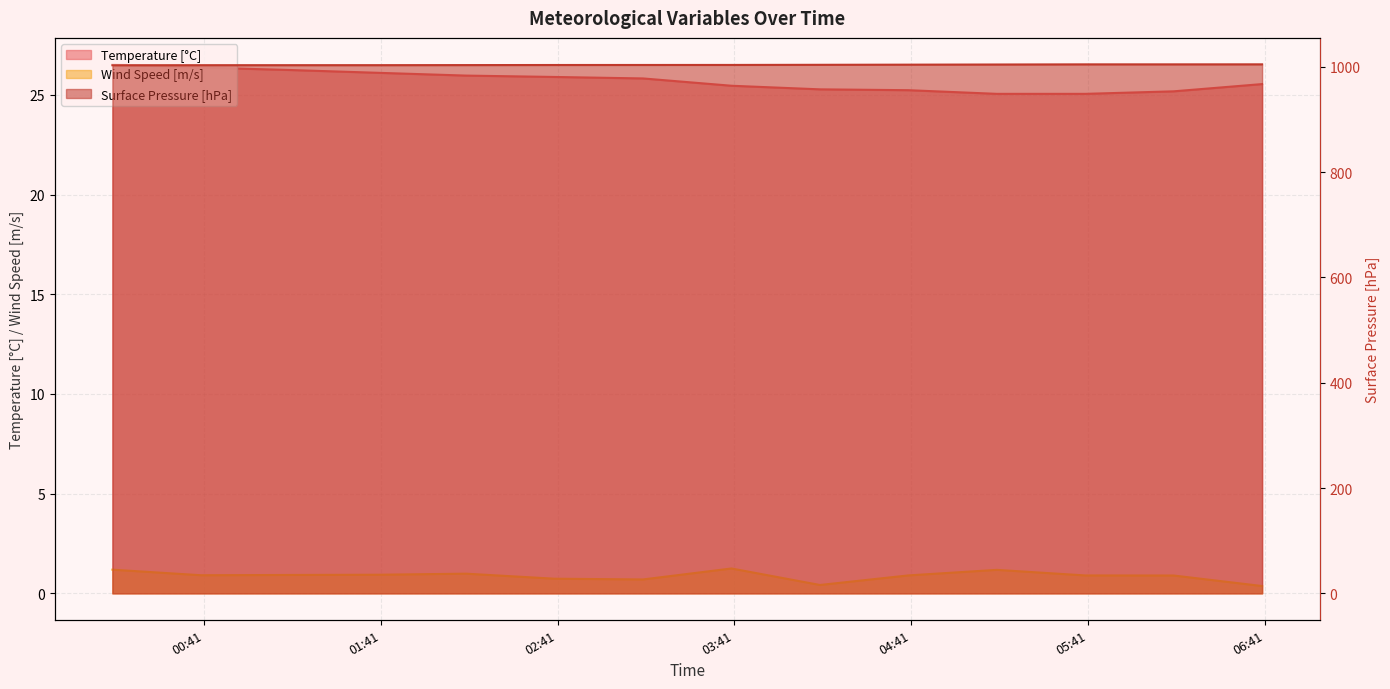

True or false: Temperature [°C] and Wind Speed [m/s] cross at least once.

False